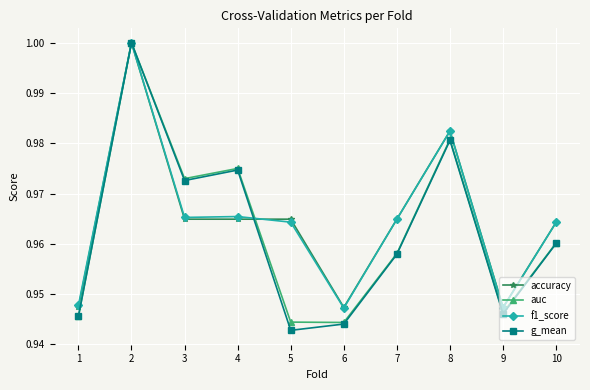

How many accuracy values are between 0 and 1?

10